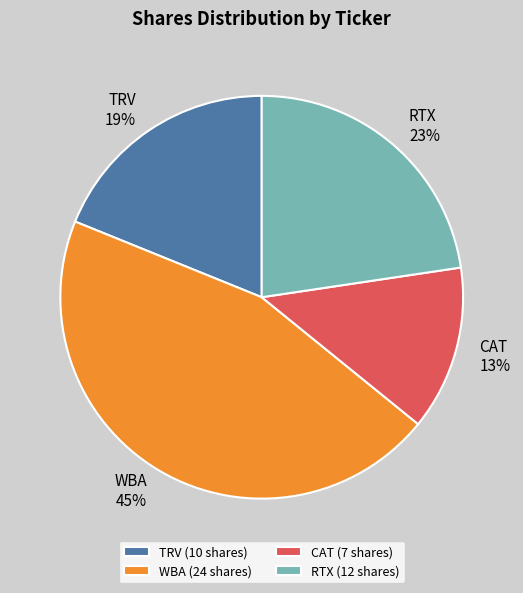

Combined, do WBA and TRV account for over 50%?

Yes